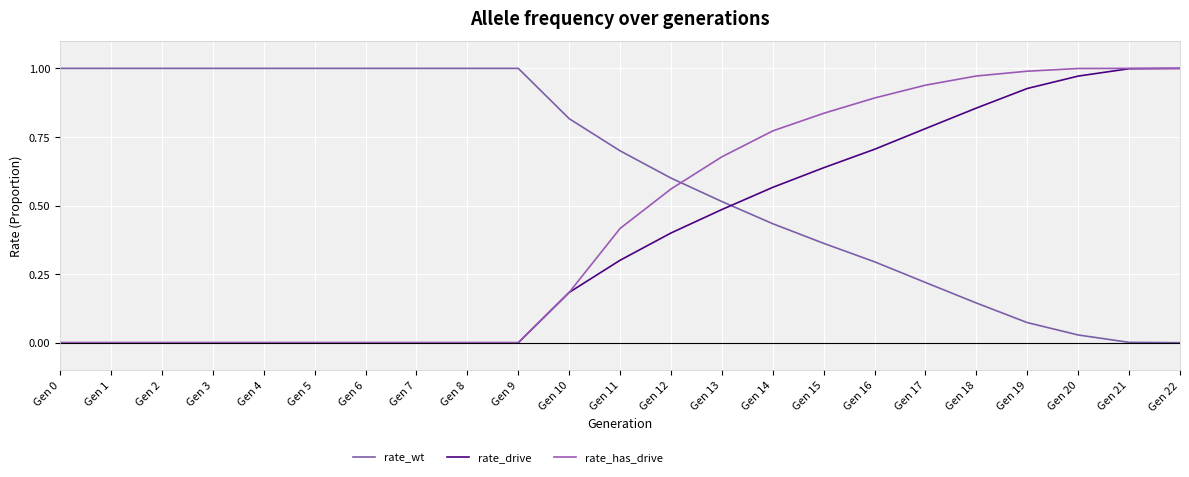

Between Gen 11 and Gen 16, which series saw the biggest shift?

rate_has_drive